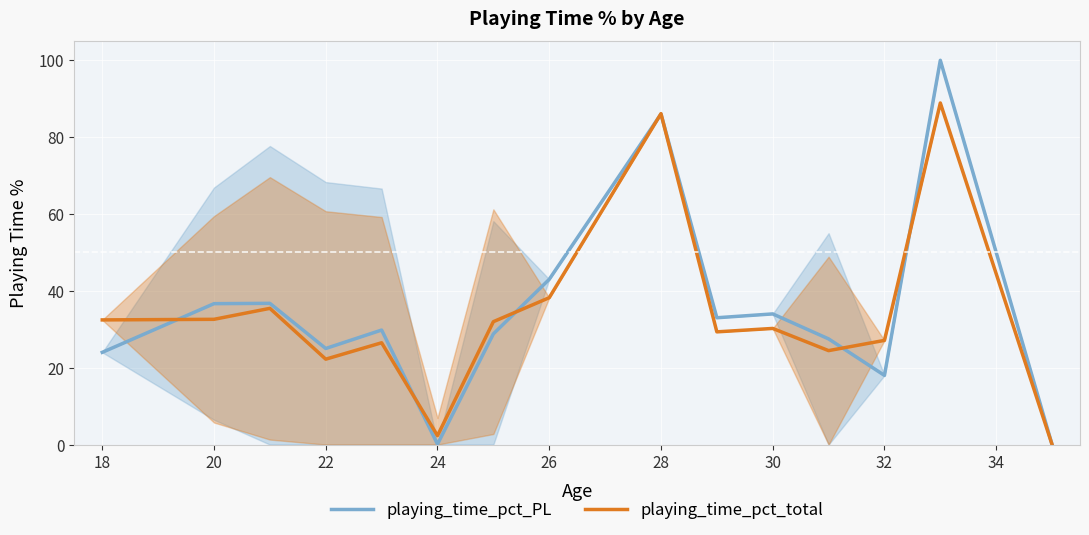

How many intersections are there between playing_time_pct_total and playing_time_pct_PL?

7